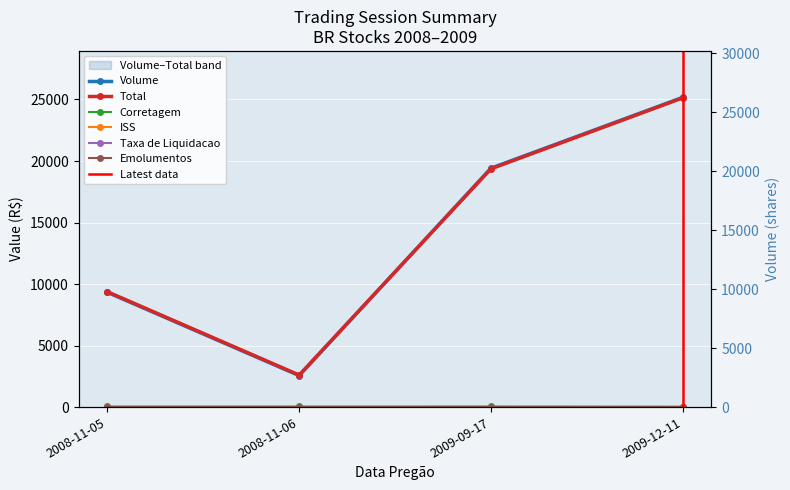

How many categories are shown in the chart?

4